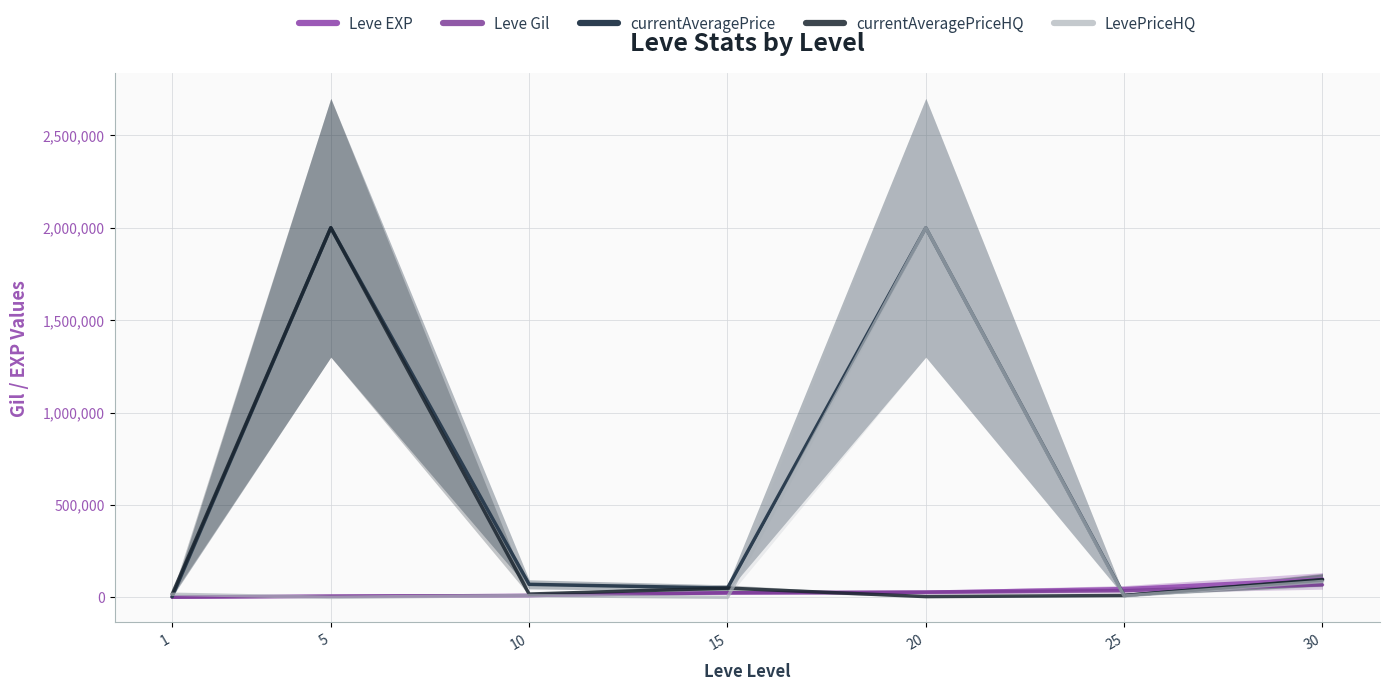

Does the chart display data point markers on the line(s)?

No